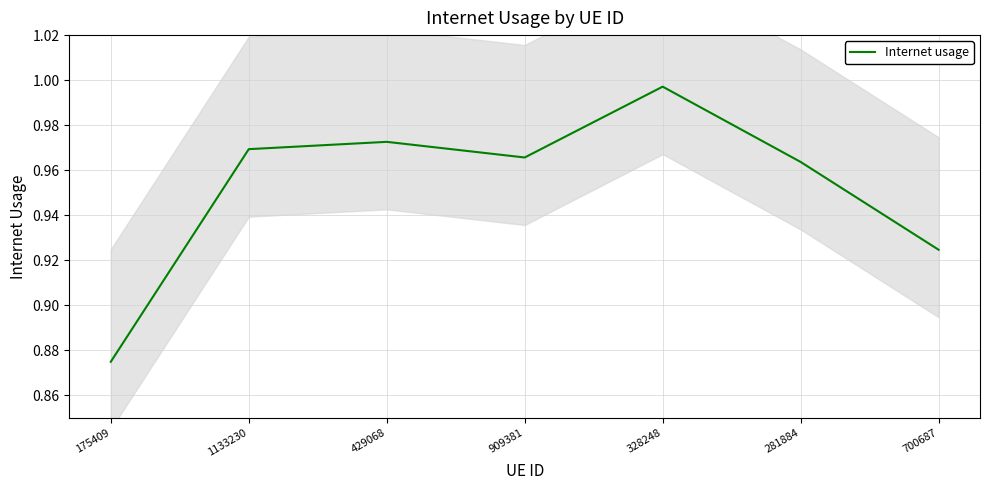

True or false: the data shows 1.0 at 328248.

True